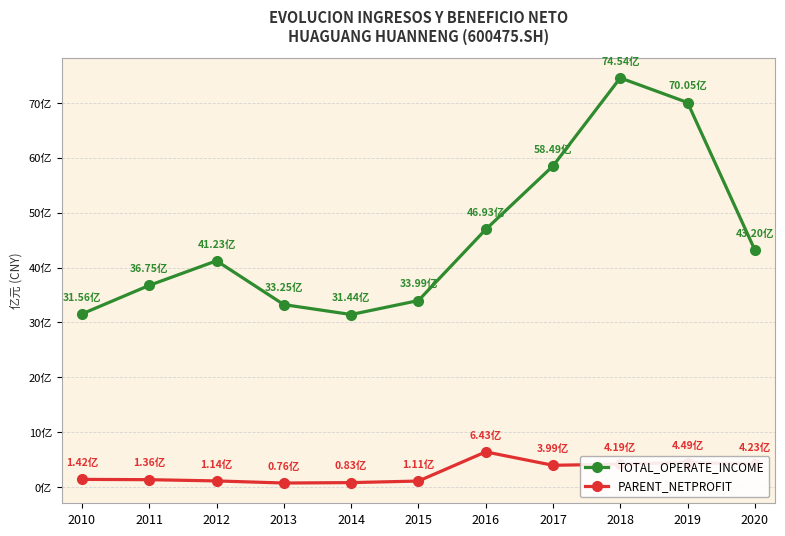

At which category does PARENT_NETPROFIT reach its first local valley?

2013